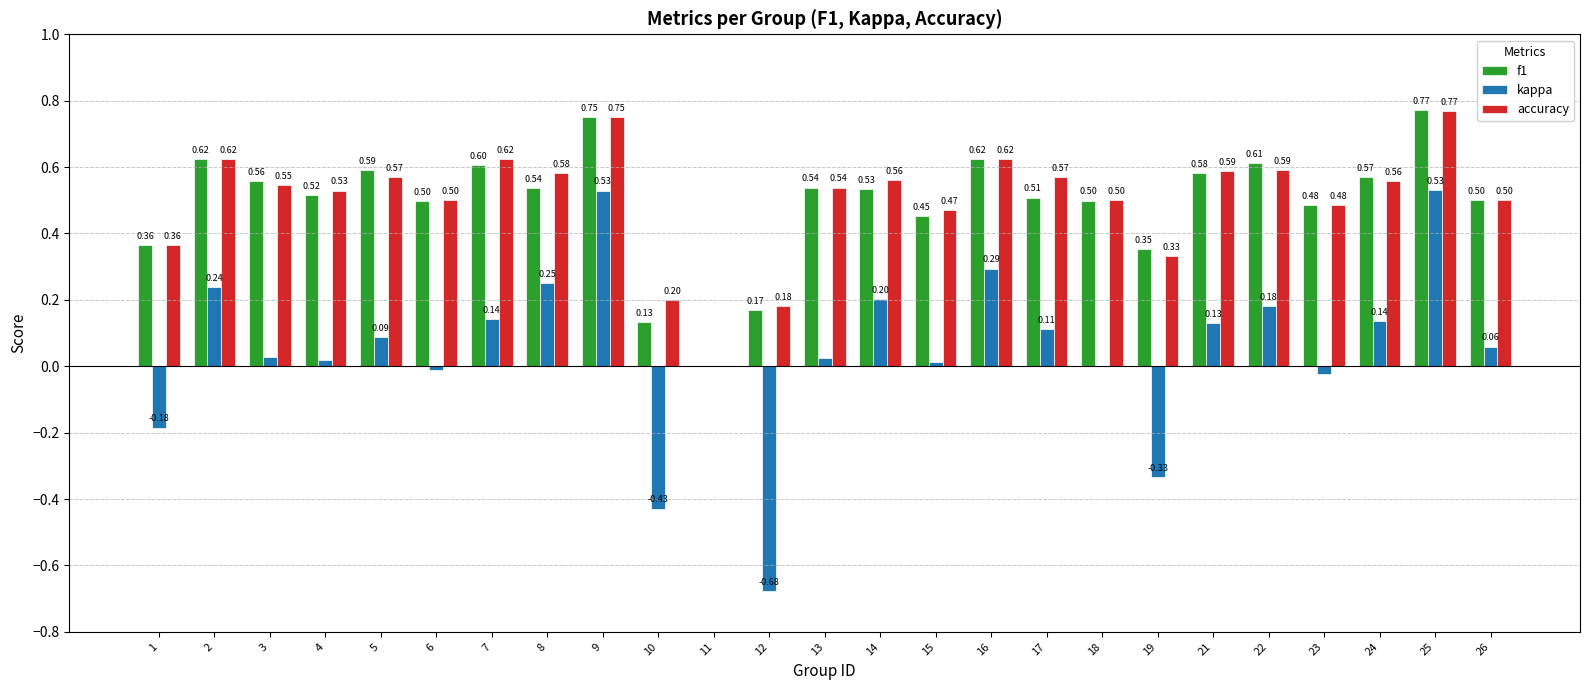

Which series has the largest total across all categories?

accuracy